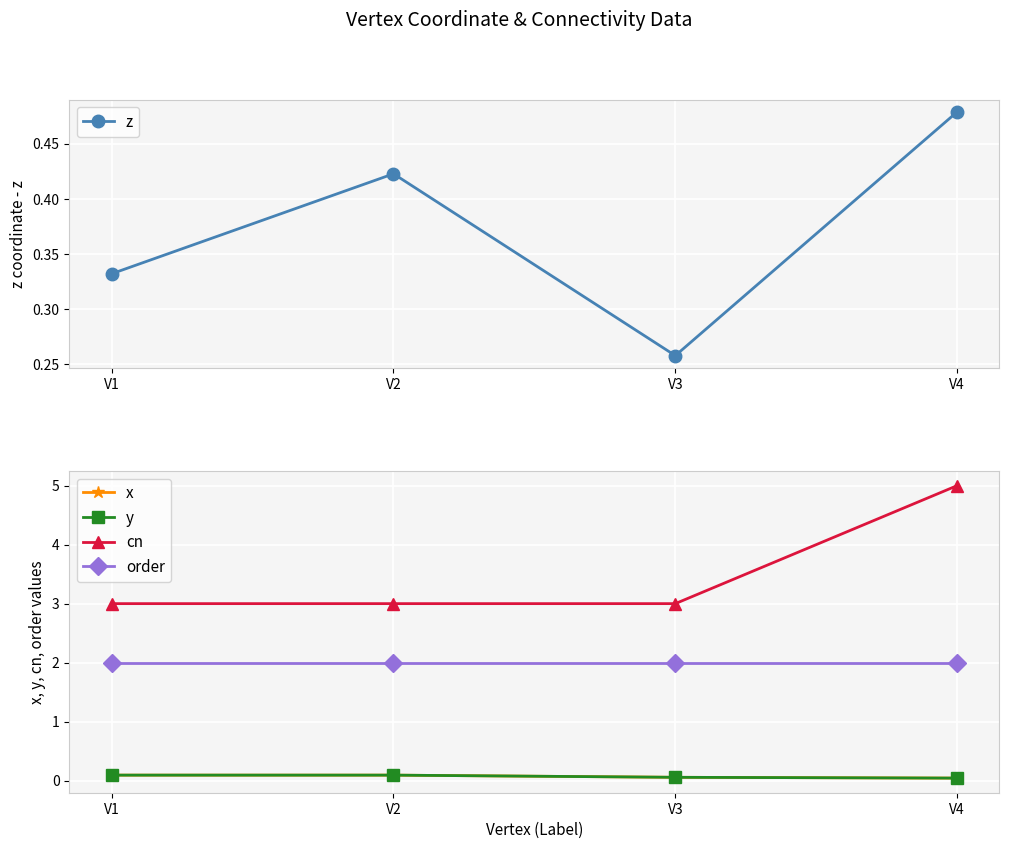

What is the difference between the highest and lowest values at V4?

5.0